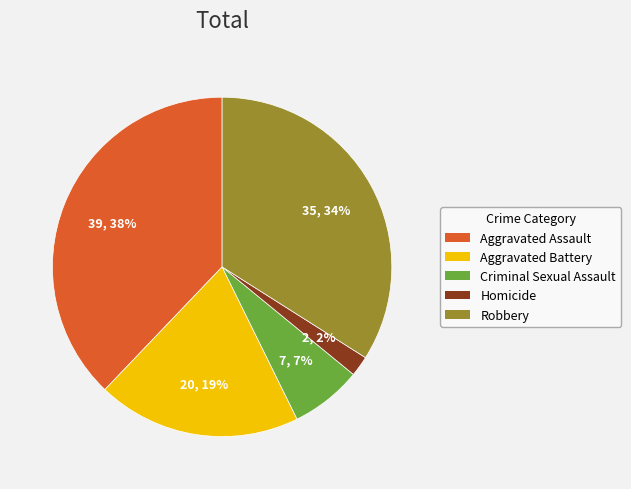

Does any single category account for the majority?

No